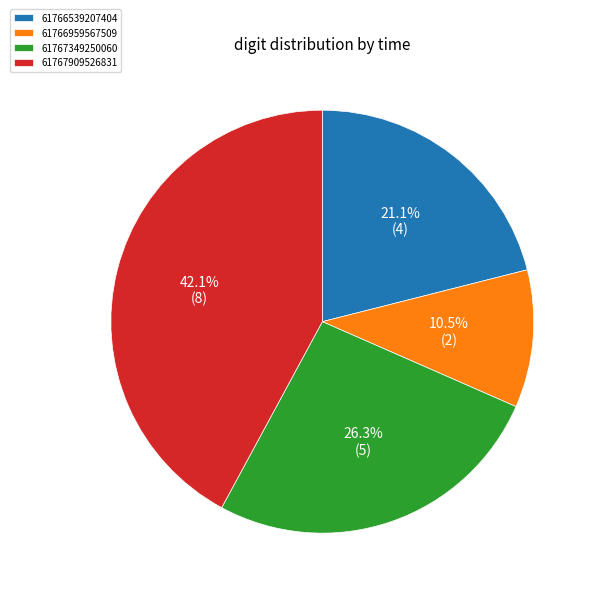

The 61767909526831 slice represents 42% of the pie. True or false?

True